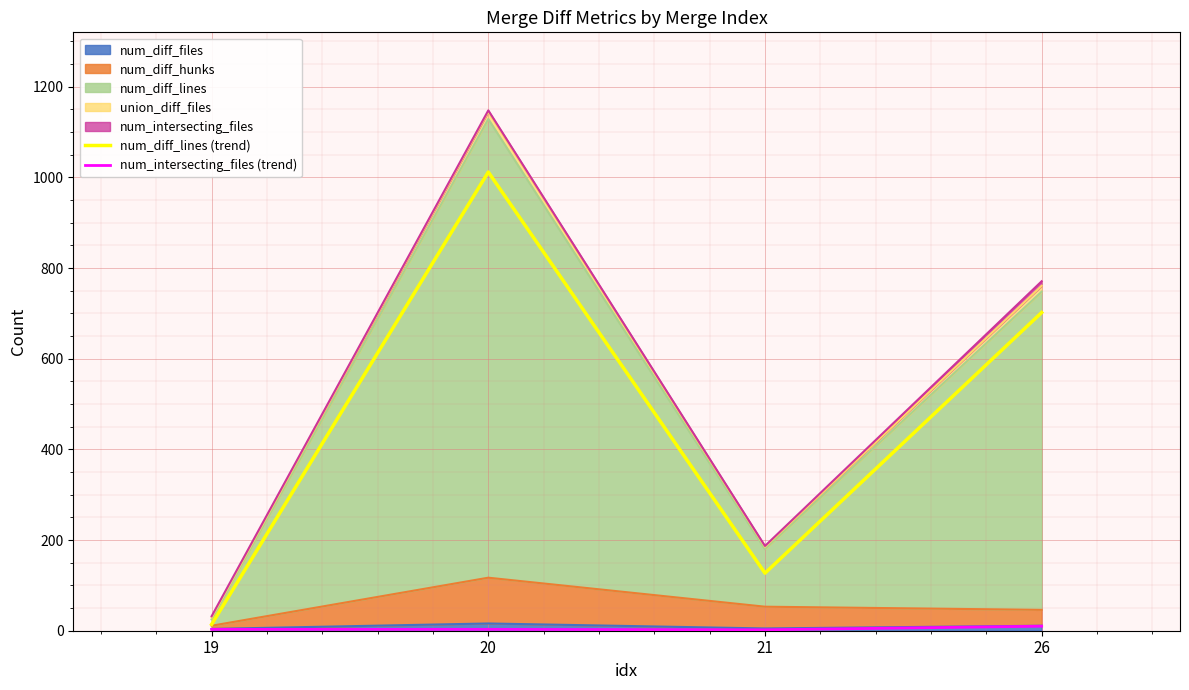

What is the difference between the maximum and minimum values in the num_intersecting_files (trend) series?

8